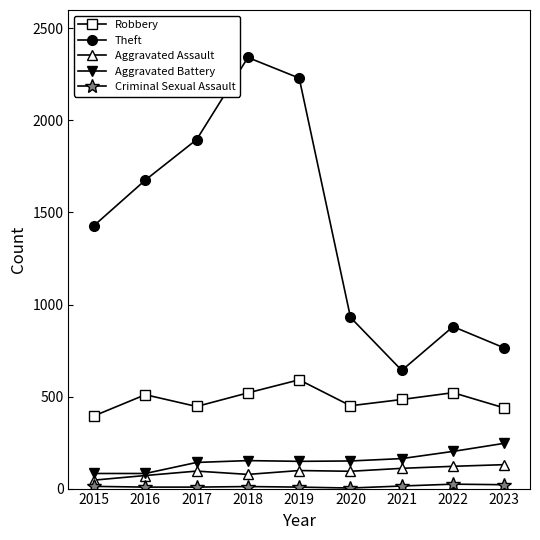

What is the difference between the maximum and minimum values in the Theft series?

1700